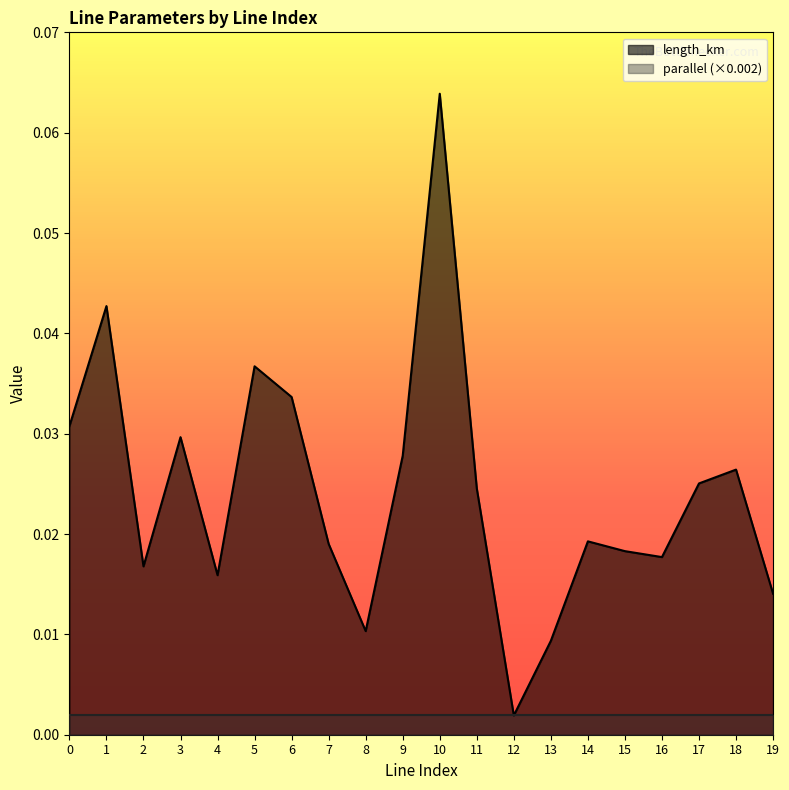

Is it true that the value at 4 is 0.0?

True